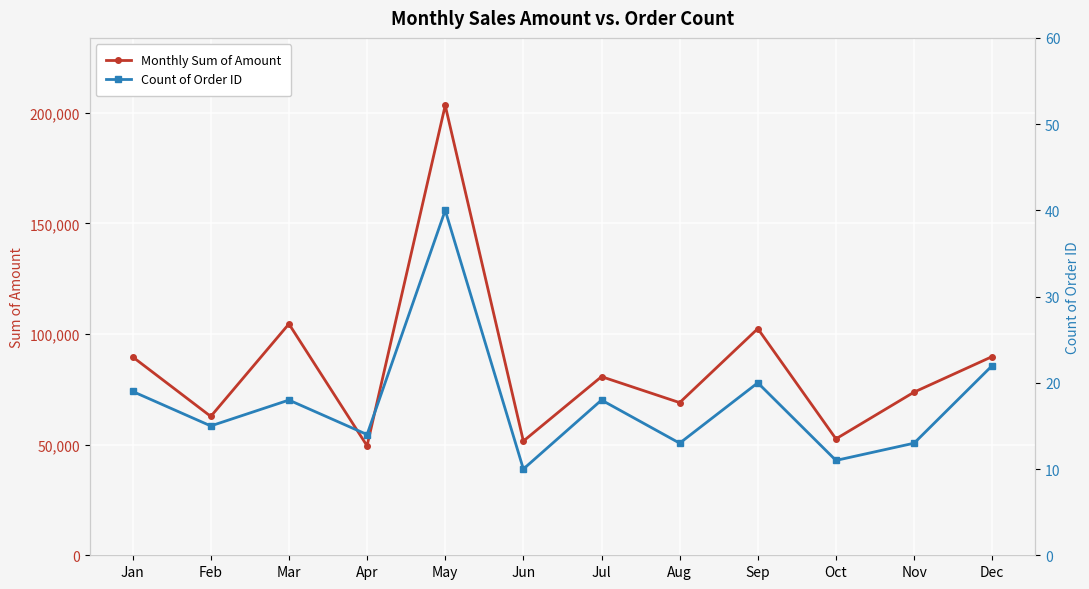

How many data points in Monthly Sum of Amount are above 80735?

5